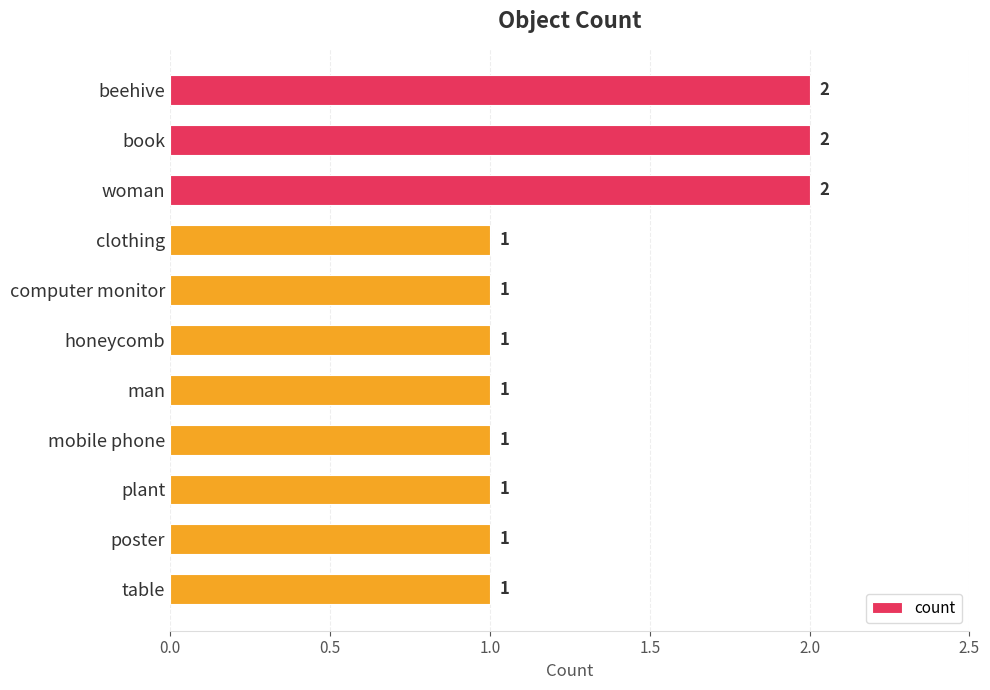

Reading top to bottom, list all the values displayed in this chart.

beehive=2	book=2	woman=2	clothing=1	computer monitor=1	honeycomb=1	man=1	mobile phone=1	plant=1	poster=1	table=1